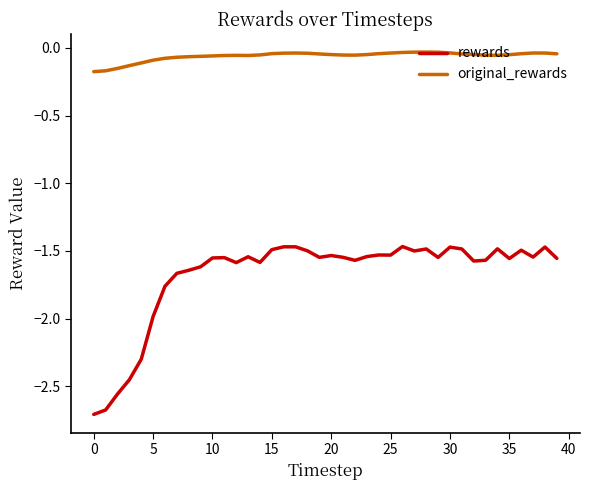

Is this an area chart (filled region under the line)?

No